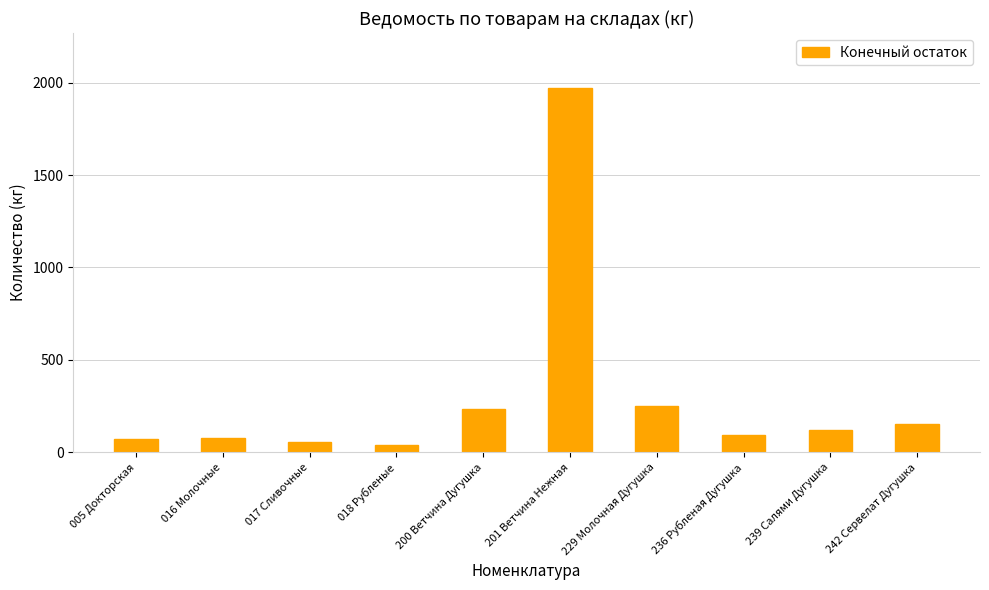

What is the smallest value displayed?

40.7